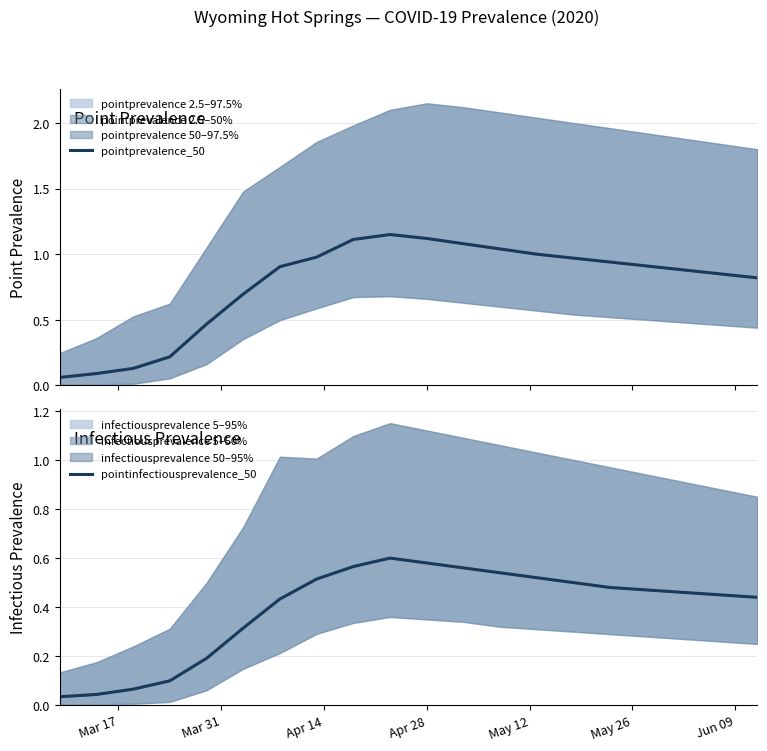

Rank the series by their average value, from highest to lowest.

pointprevalence_50, pointinfectiousprevalence_50